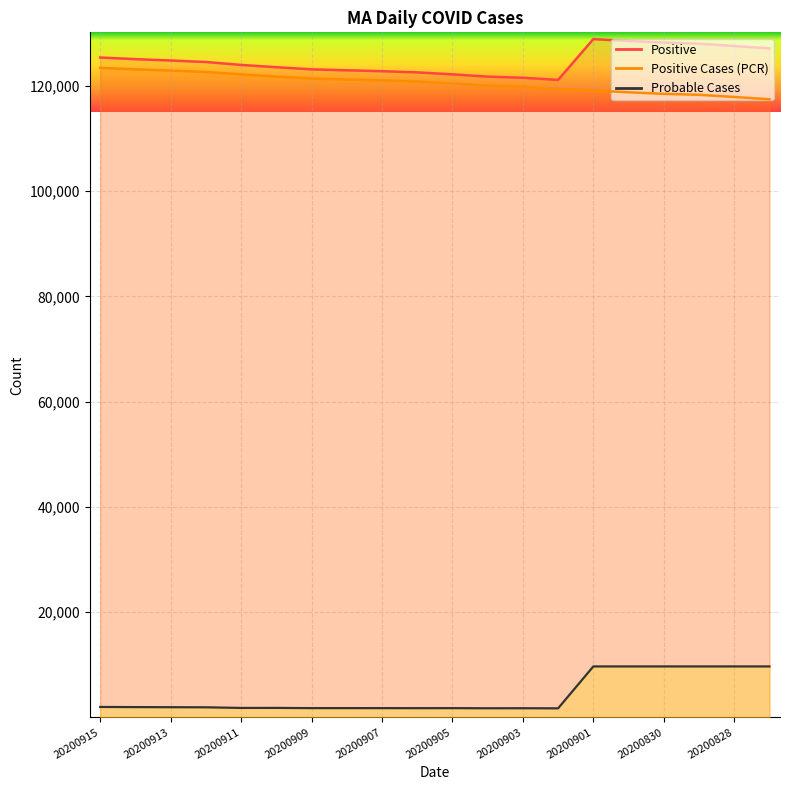

At which category is the sum across all series the highest?

20200901